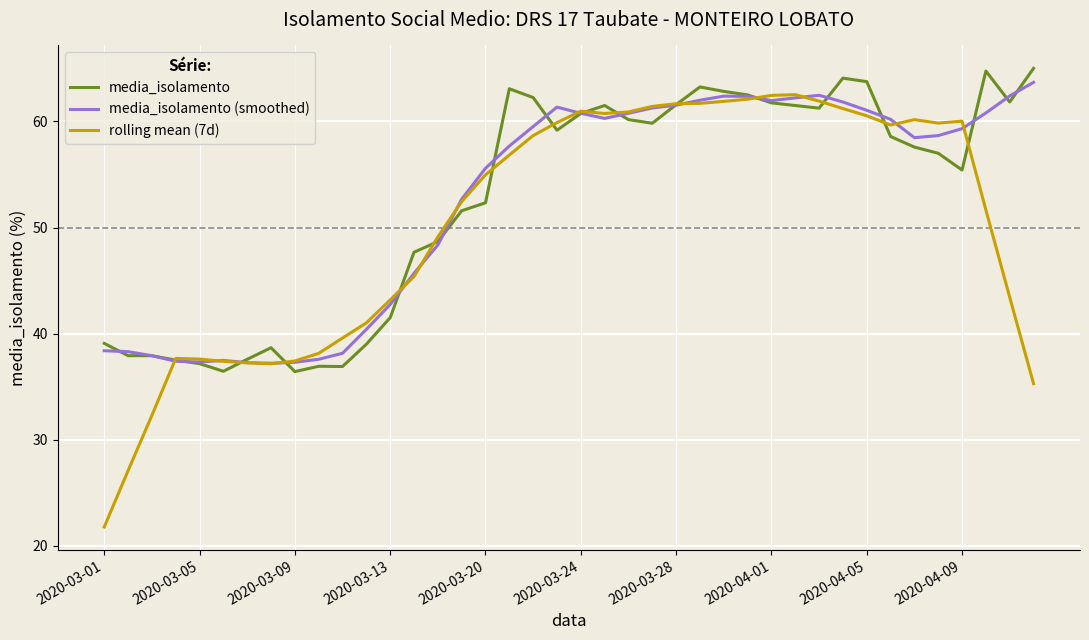

What is the lowest value of the media_isolamento (smoothed) series?

37.2